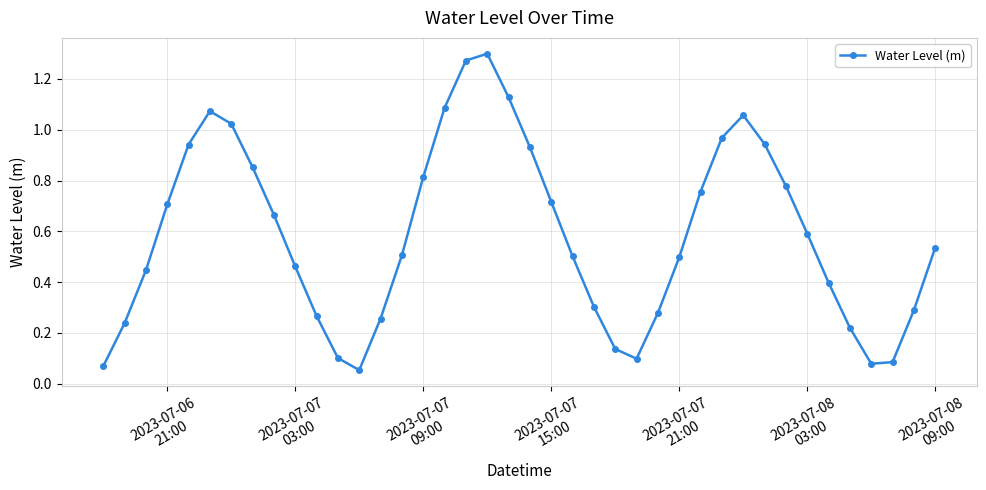

True or false: the data has more than 1 interior local peaks.

True